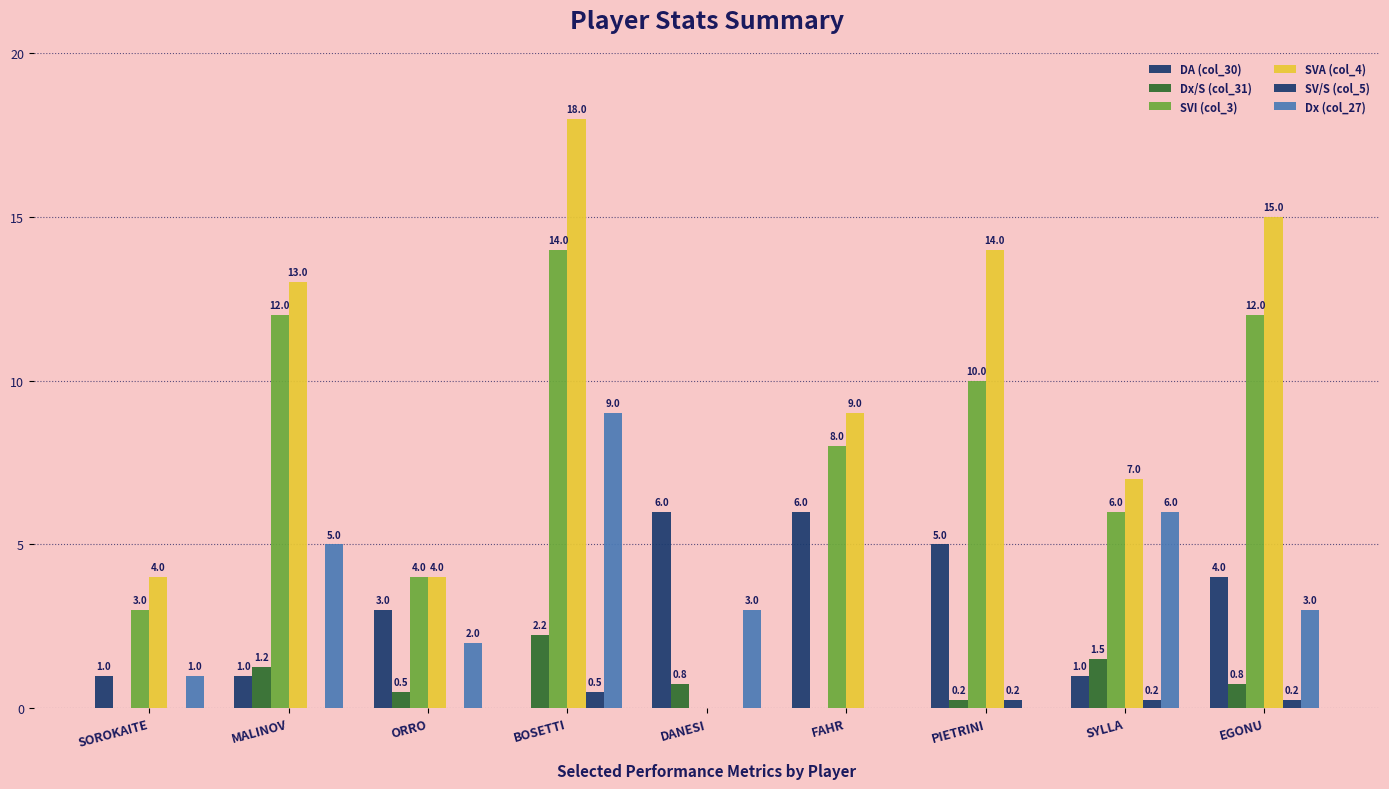

Reading left to right, what are all the values shown in this chart?

DA (col_30): 1.0	1.0	3.0	0.0	6.0	6.0	5.0	1.0	4.0
Dx/S (col_31): 0.0	1.2	0.5	2.2	0.8	0.0	0.2	1.5	0.8
SVI (col_3): 3.0	12.0	4.0	14.0	0.0	8.0	10.0	6.0	12.0
SVA (col_4): 4.0	13.0	4.0	18.0	0.0	9.0	14.0	7.0	15.0
SV/S (col_5): 0.0	0.0	0.0	0.5	0.0	0.0	0.2	0.2	0.2
Dx (col_27): 1.0	5.0	2.0	9.0	3.0	0.0	0.0	6.0	3.0